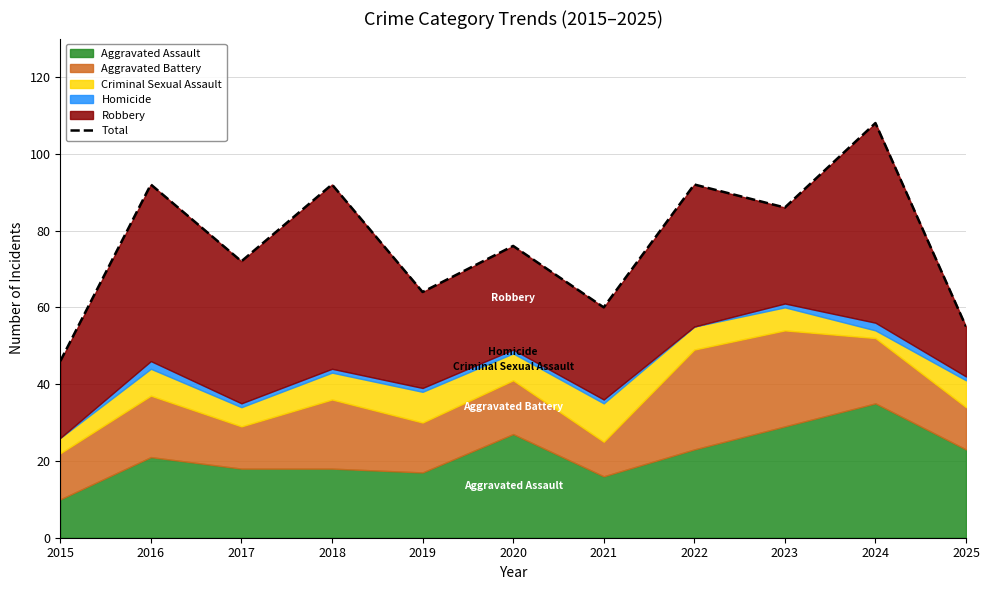

What is the average value?

77